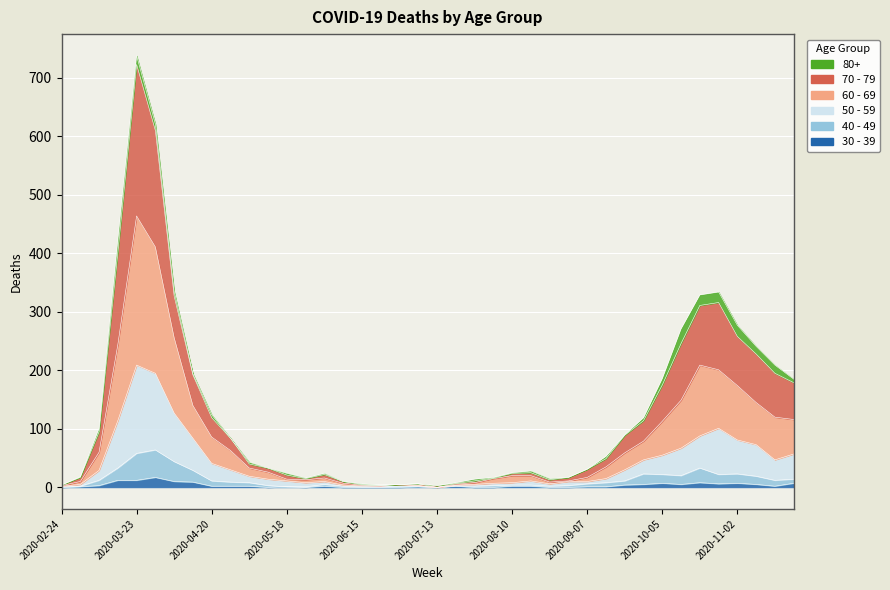

What is the sum of all 60 - 69 values?

3370